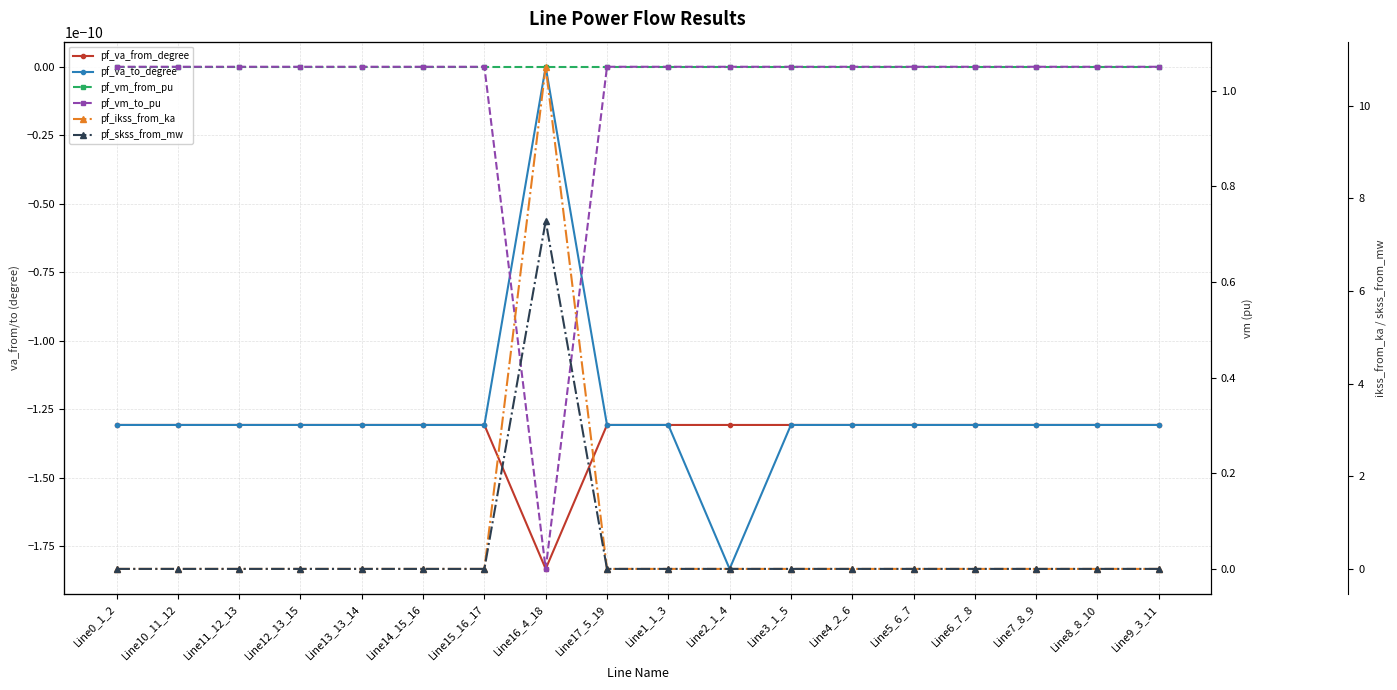

Between Line12_13_15 and Line5_6_7, which series saw the biggest shift?

pf_va_from_degree